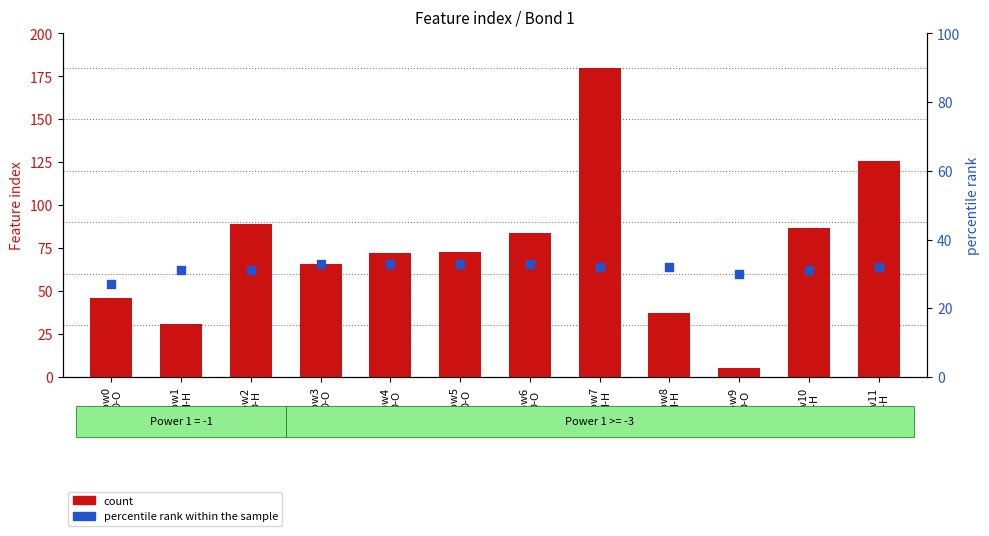

Which series has the widest spread of Y values?

count